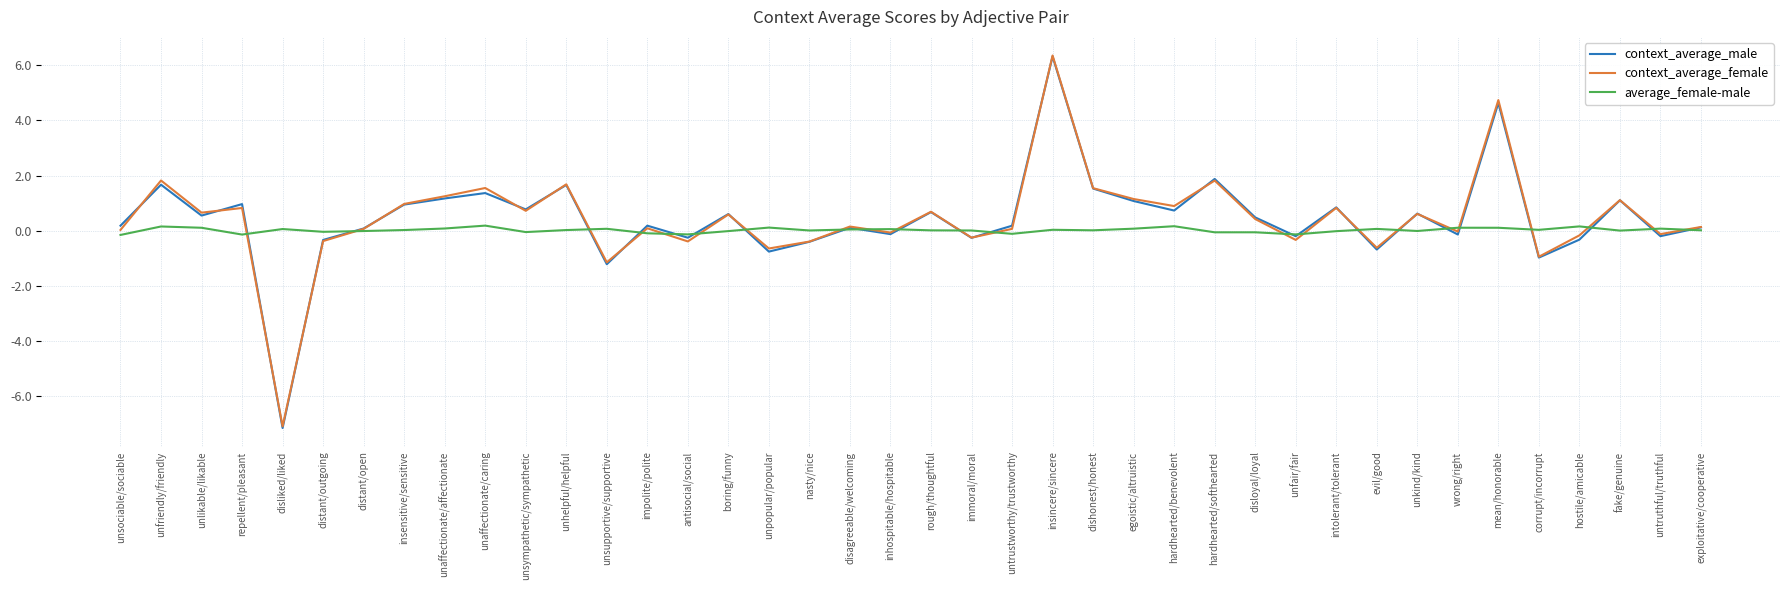

True or false: context_average_male has more than 0 interior local peaks.

True